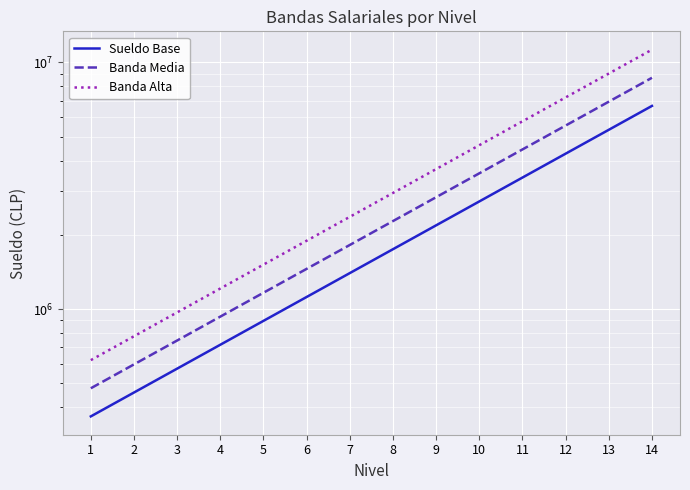

What is the difference between the maximum and minimum values in the Banda Alta series?

10628501.5